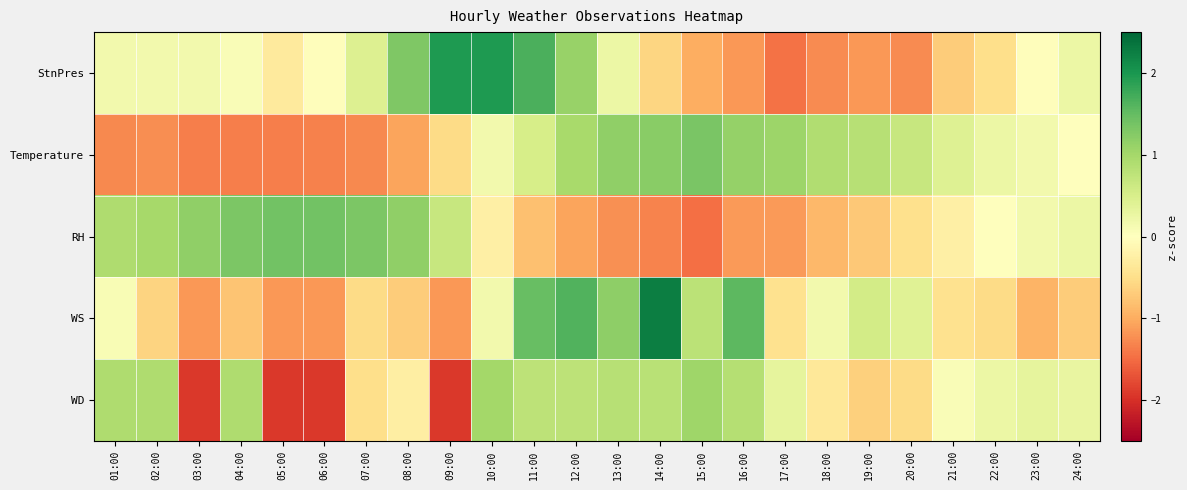

How many categories are shown in the chart?

24